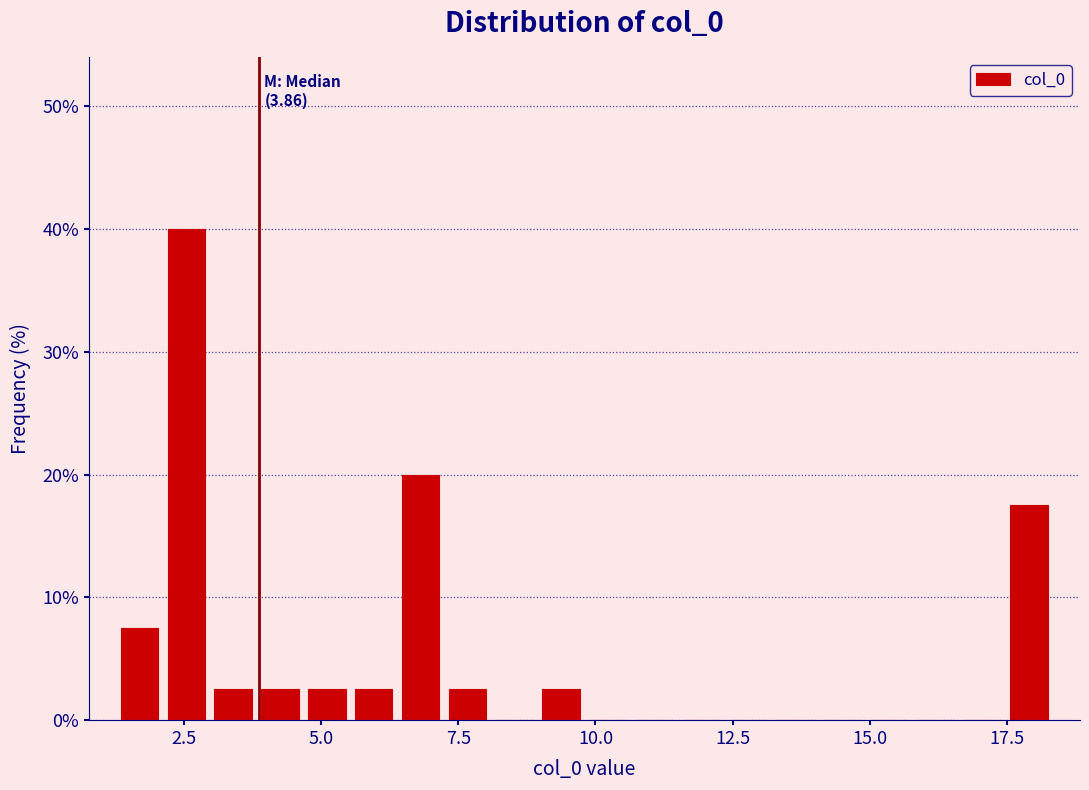

Around what value on the x-axis is the tallest bar? Give the approximate position of its centre, as read against the axis.

2.5